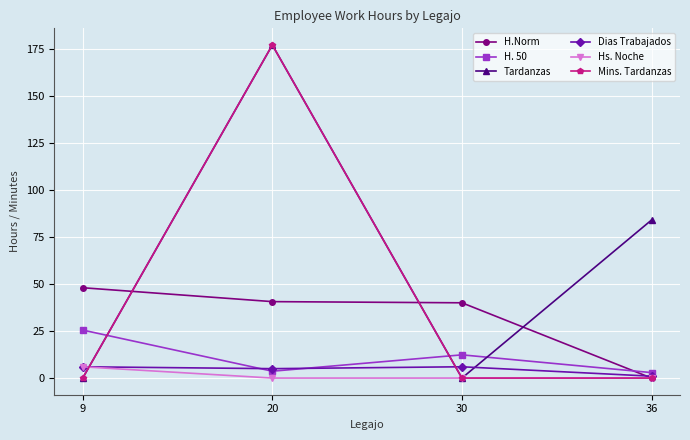

How many Tardanzas values are between 0 and 177?

4